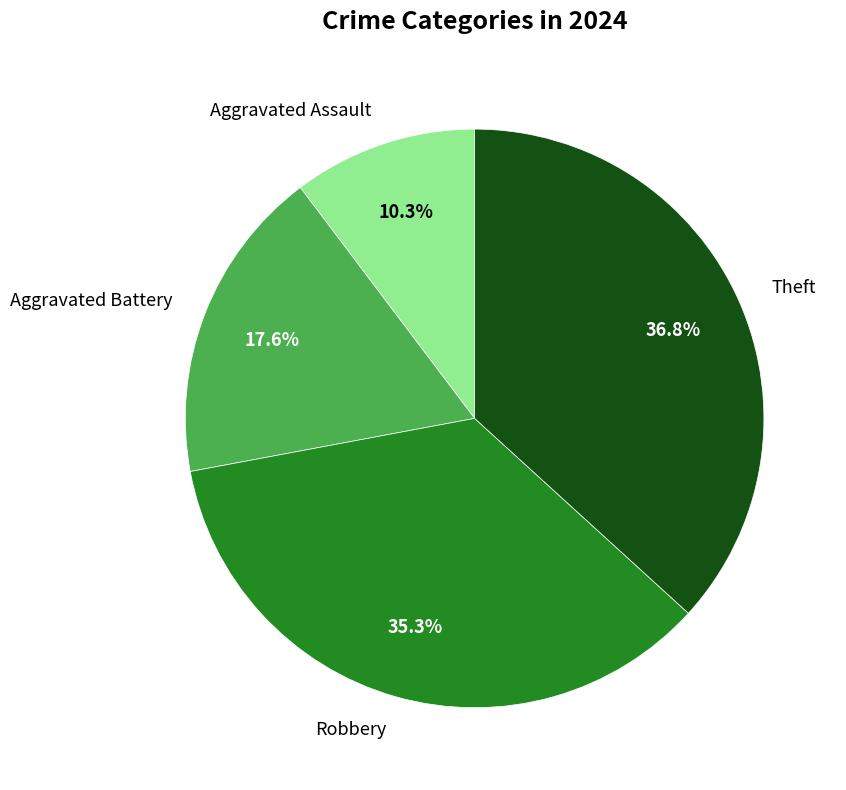

How much of the chart is everything except Aggravated Battery?

82.4%